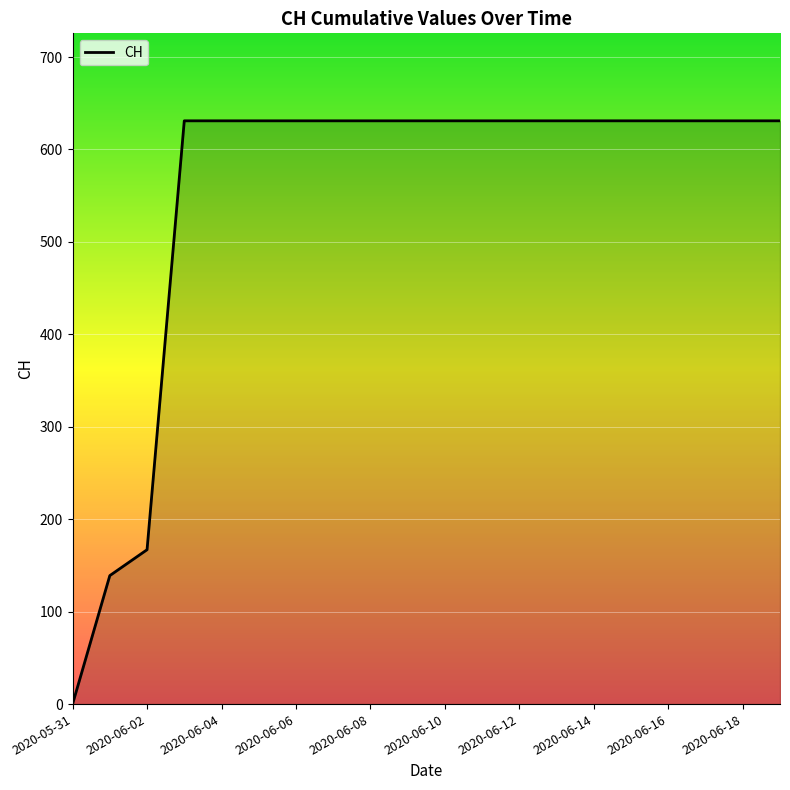

What is the greatest value displayed?

631